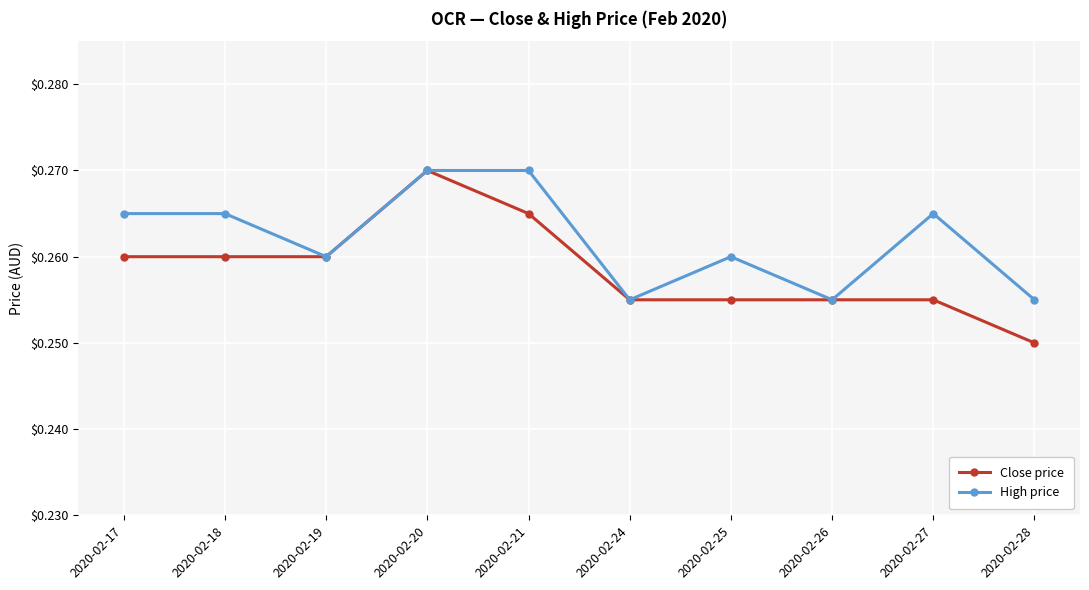

The value of Close price at 2020-02-21 is 0.4. True or false?

False